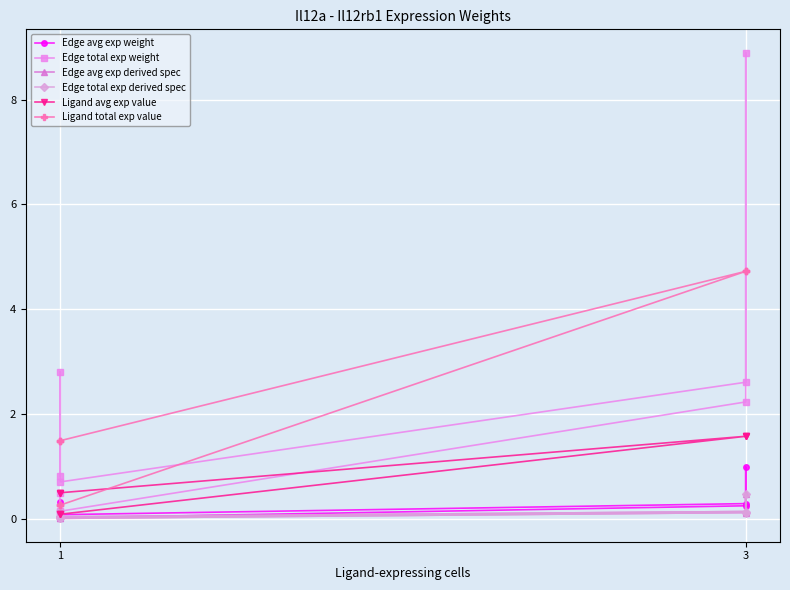

What is the greatest value displayed?

8.9